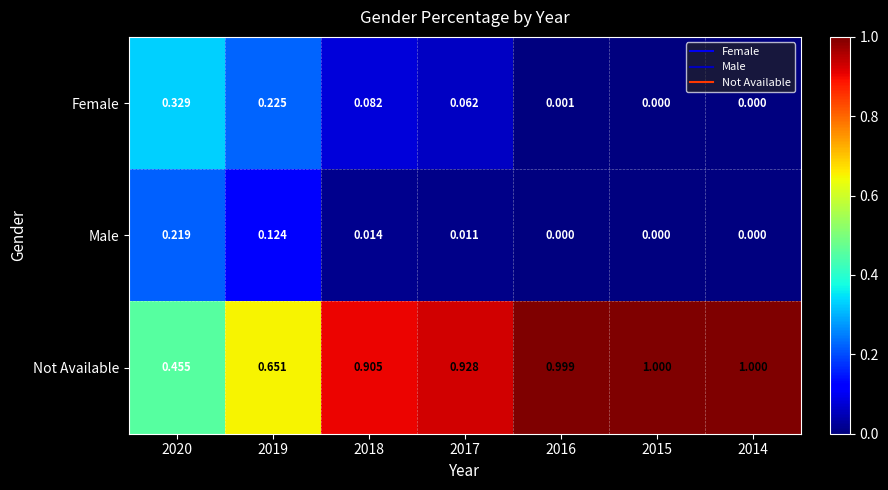

Which series has the widest spread of values?

Not Available